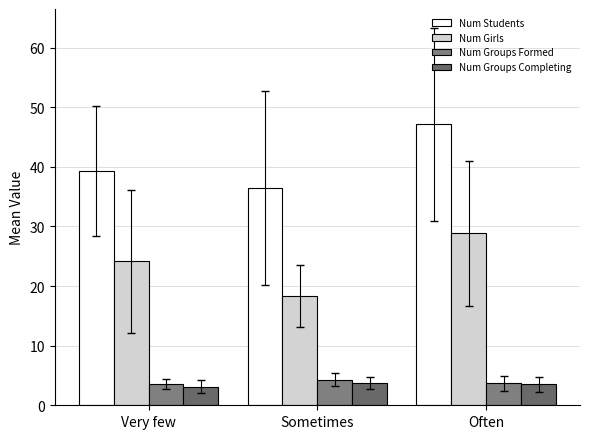

At which category is the sum across all series the highest?

Often